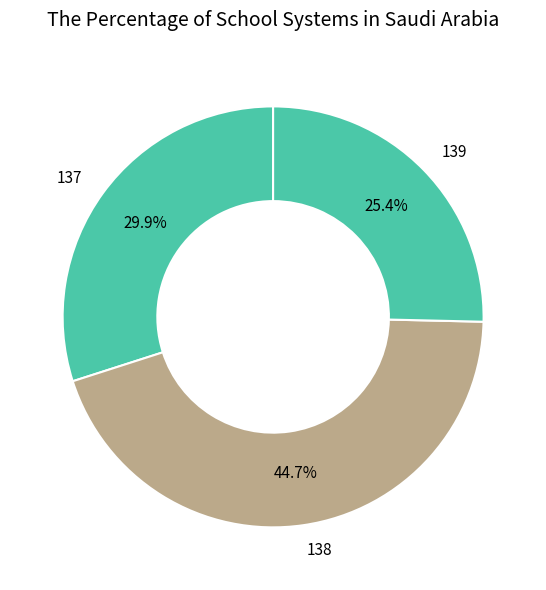

Is it true that 138 is 36% of the pie?

False